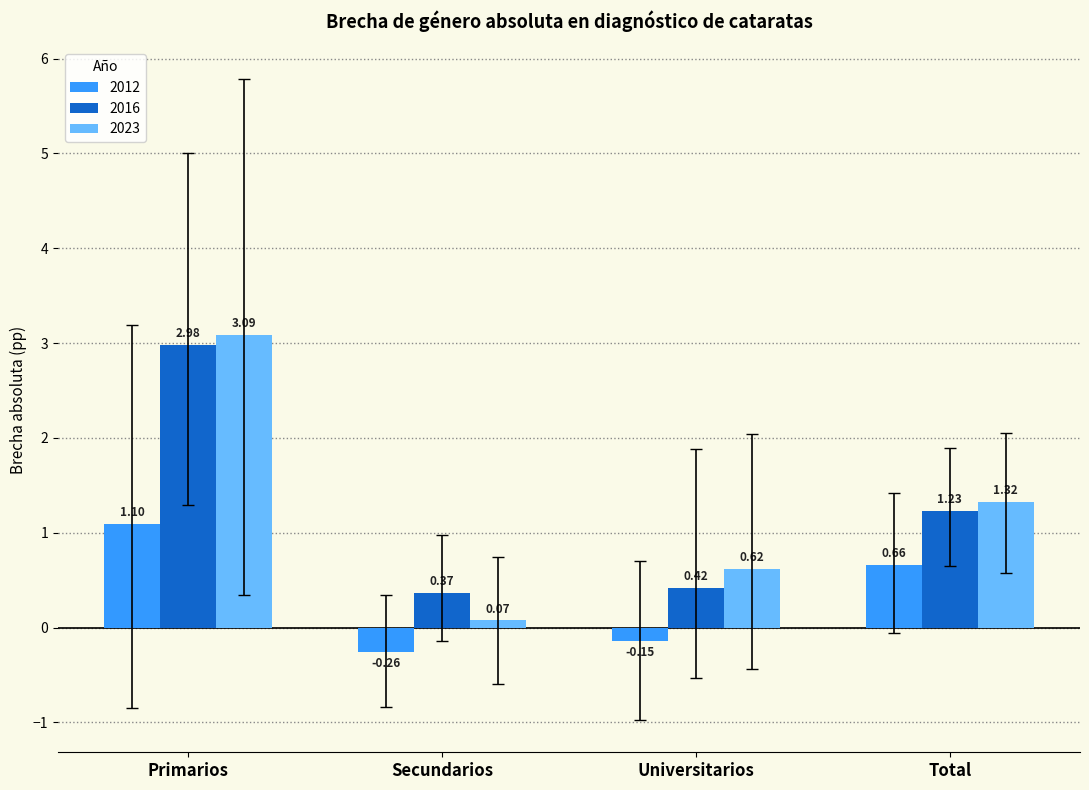

What are all the series names shown in the legend?

2012, 2016, 2023